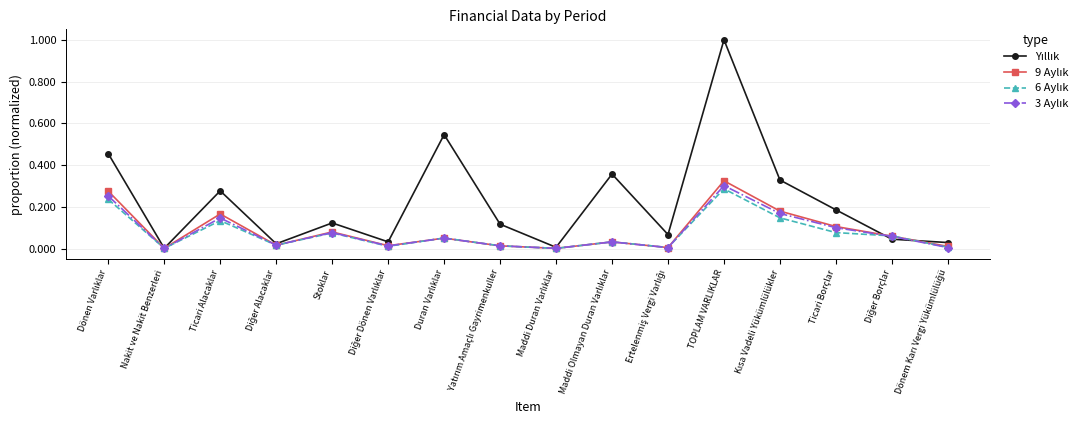

What is the total value across all series at Ticari Alacaklar?

0.7